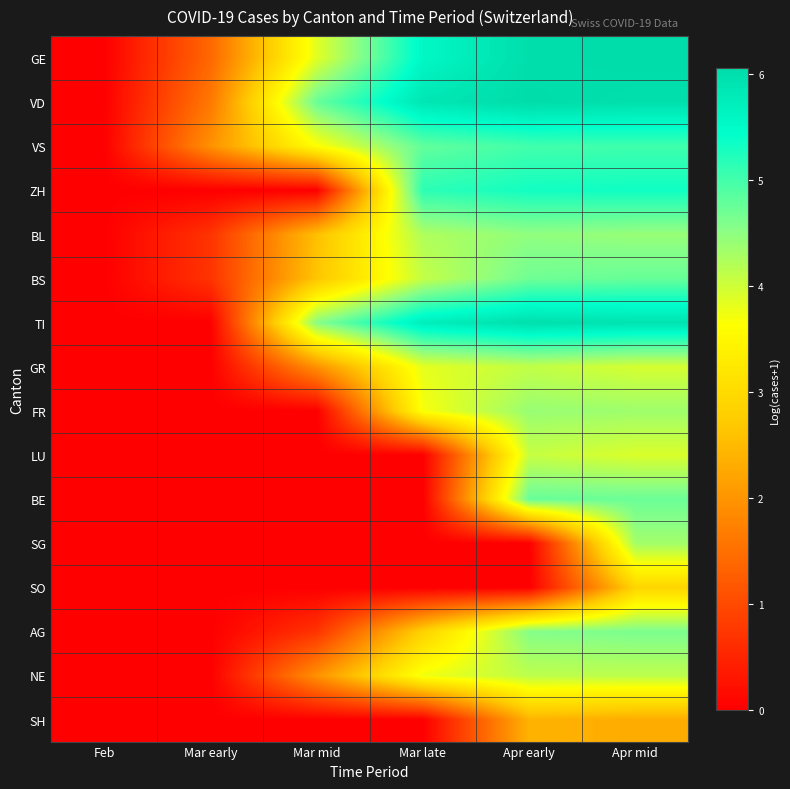

How many series are shown in this chart?

16